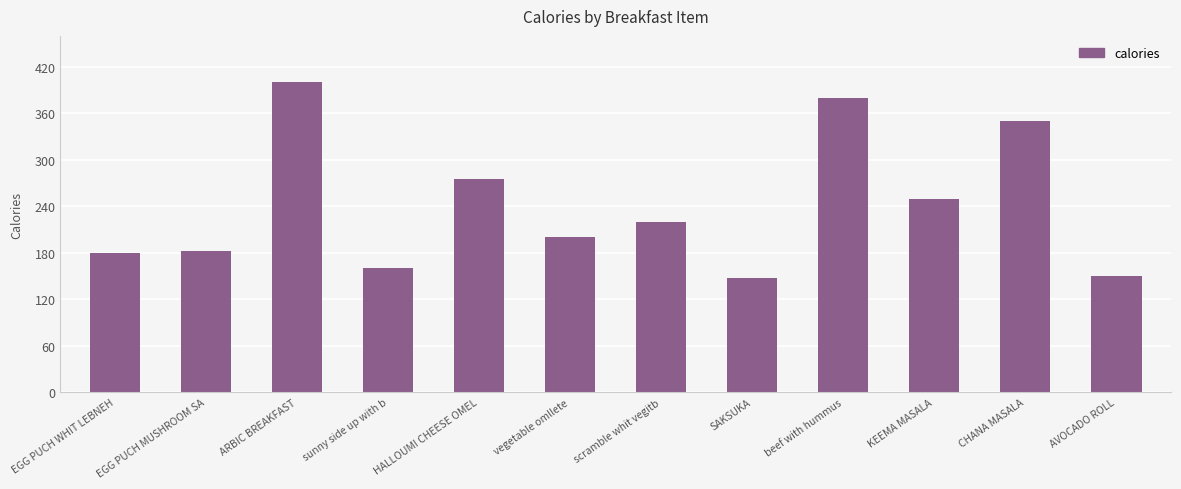

What is the greatest value displayed?

400